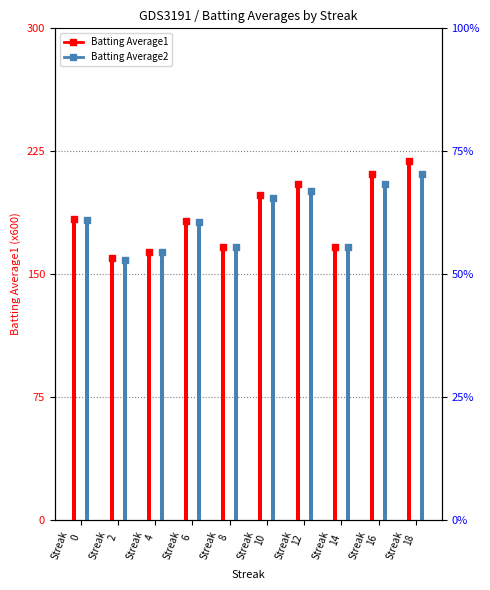

Which series reaches the maximum Y coordinate?

Batting Average1